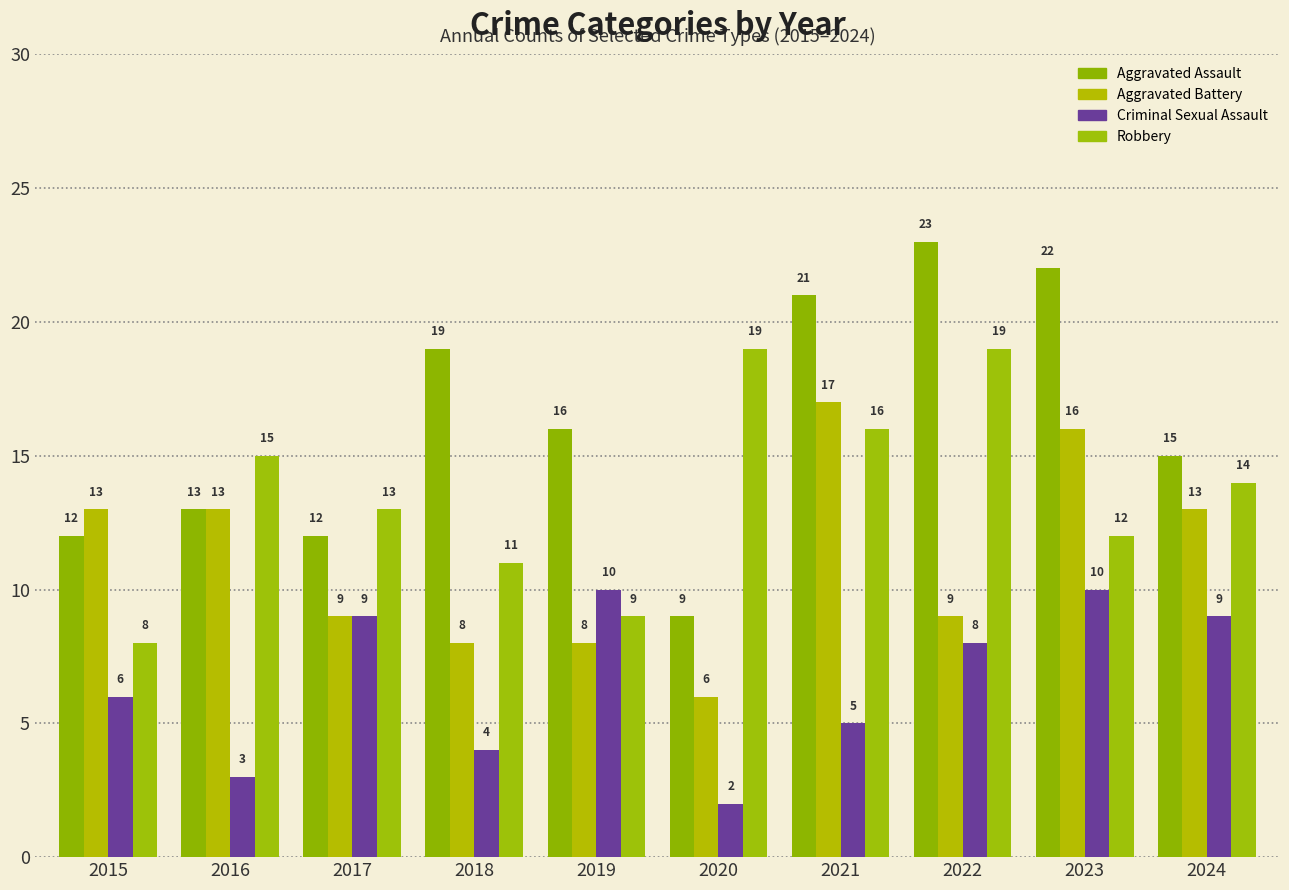

Is the value of Robbery at 2017 greater than the value of Aggravated Battery at 2021?

No